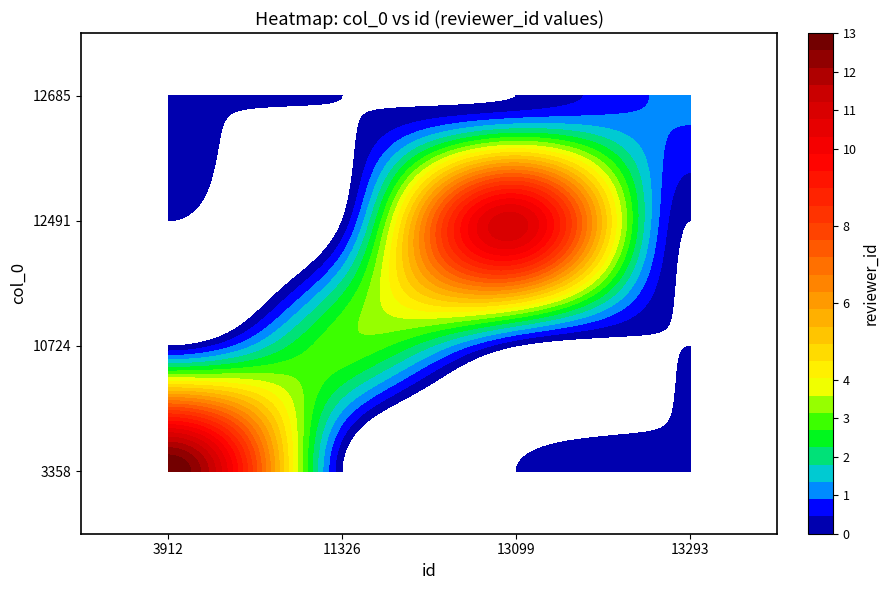

The 12491 series shows 18 at 12491. True or false?

False